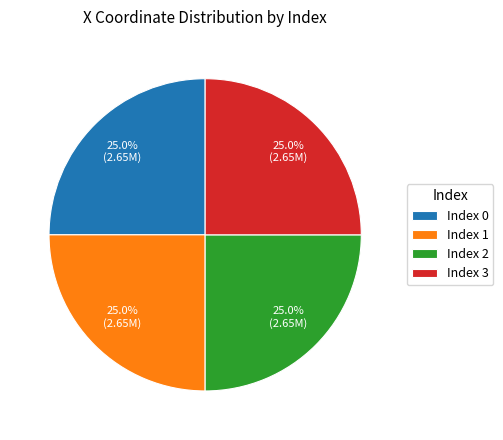

How much of the chart is everything except Index 0?

75.0%